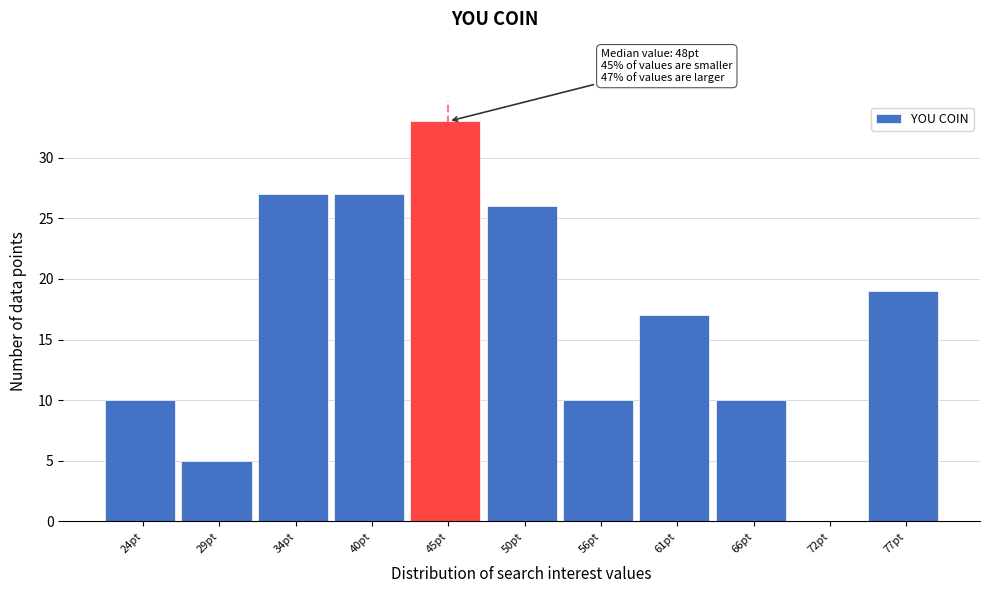

Reading left to right, list all the values displayed in this chart.

24pt=10	29pt=5	34pt=27	40pt=27	45pt=33	50pt=26	56pt=10	61pt=17	66pt=10	72pt=0	77pt=19